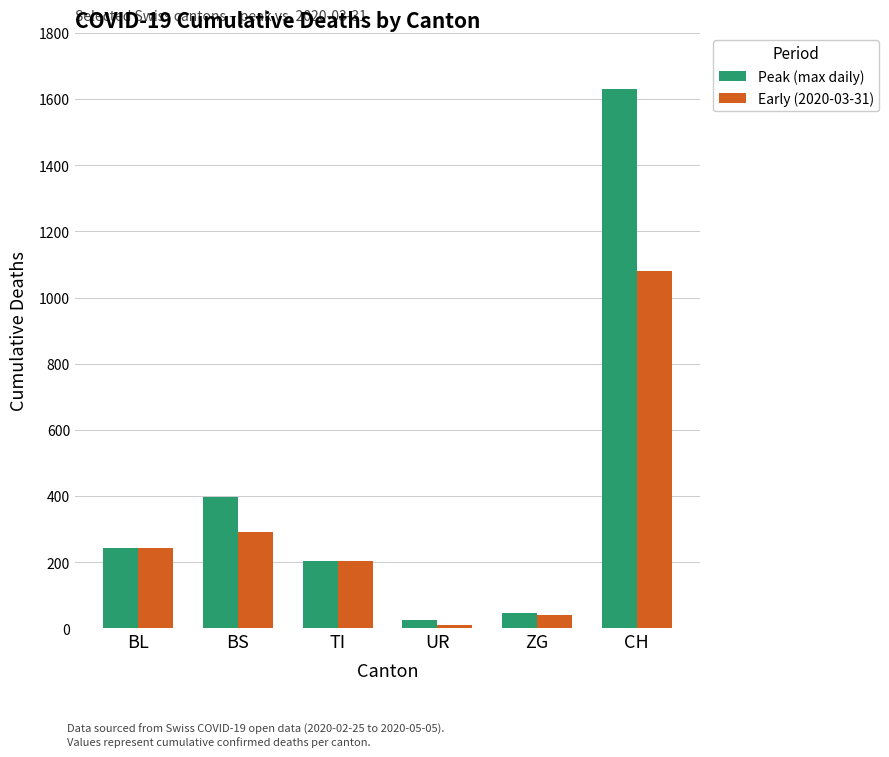

Reading right to left, what are all the values shown in this chart?

Peak (max daily): 1630	46	26	202	397	242
Early (2020-03-31): 1079	39	11	202	292	242